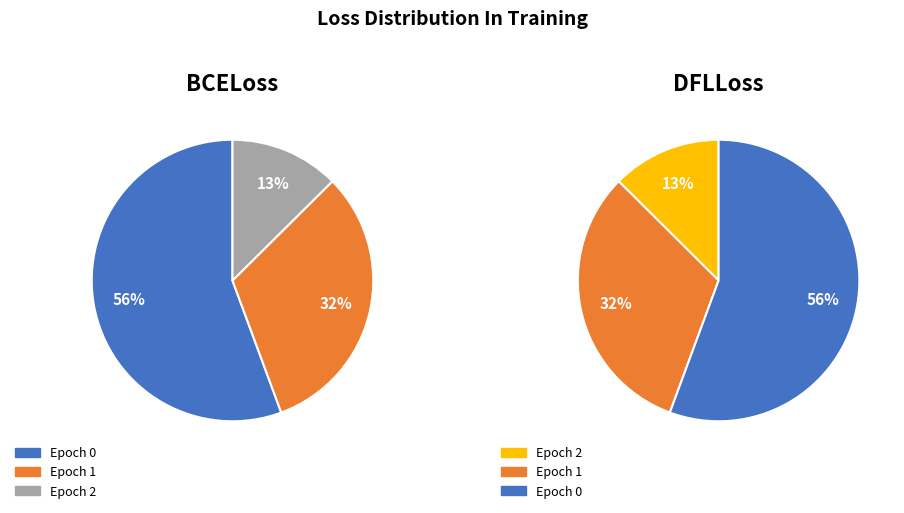

Is there any slice that represents more than half of the pie?

Yes